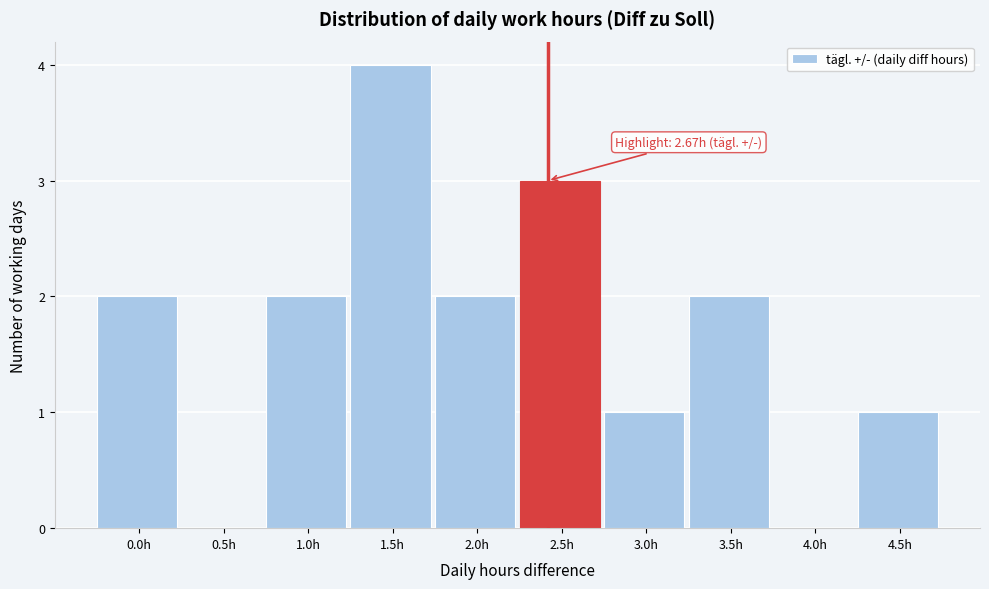

Reading left to right, extract all data points from this chart.

0.0h=2	0.5h=0	1.0h=2	1.5h=4	2.0h=2	2.5h=3	3.0h=1	3.5h=2	4.0h=0	4.5h=1